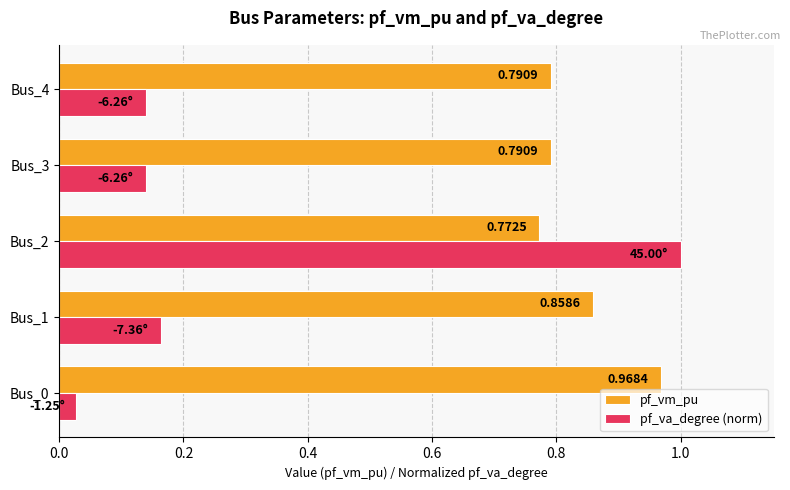

At Bus_2, list the series in order from smallest to largest.

pf_vm_pu, pf_va_degree (norm)